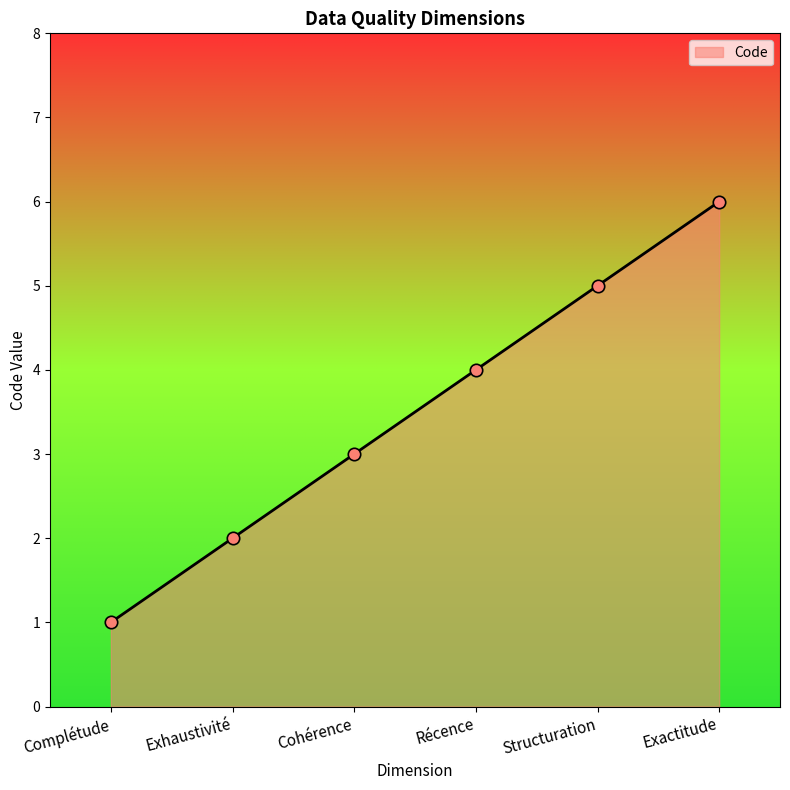

Between Exhaustivité and Cohérence, which is larger?

Cohérence